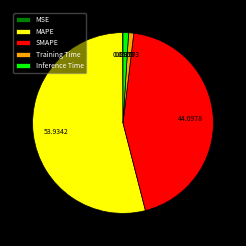

Which slice is the largest?

MAPE